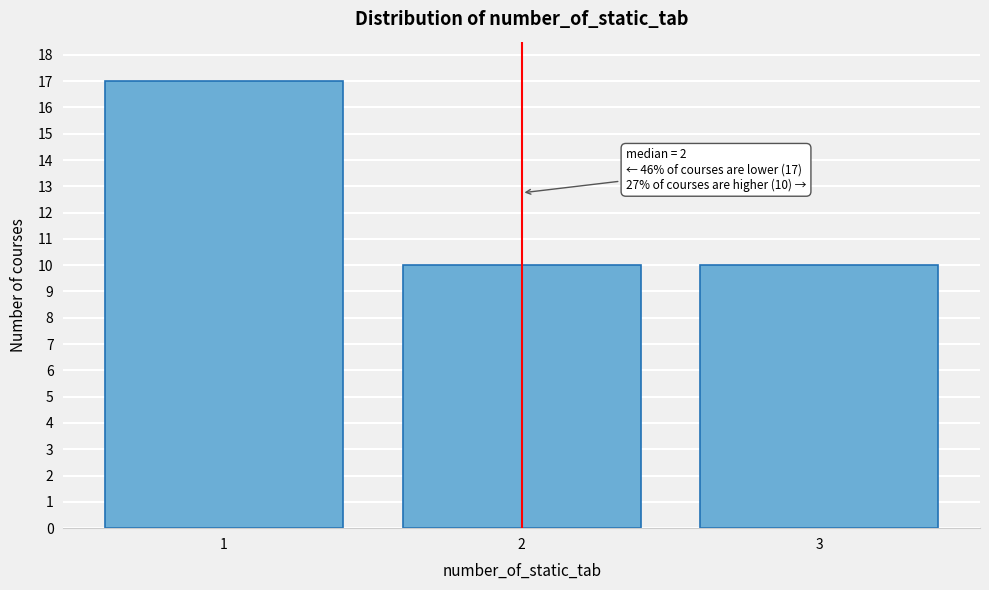

Reading left to right, extract all data points from this chart.

17	10	10